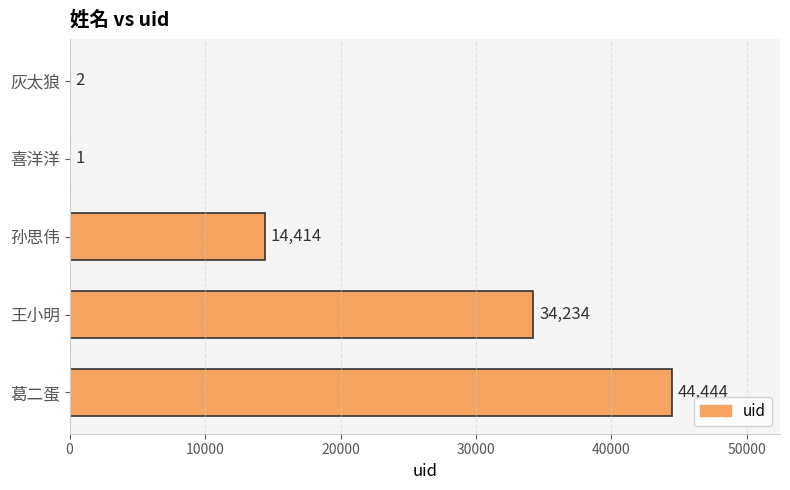

How many categories are shown in the chart?

5